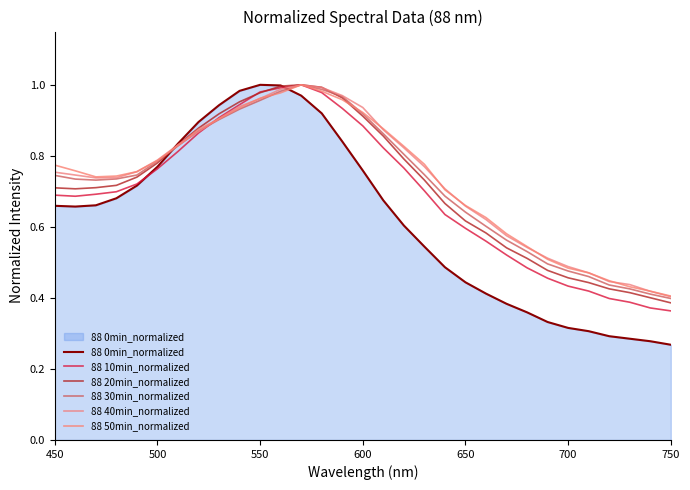

What is the average value of the 88 30min_normalized series?

0.7